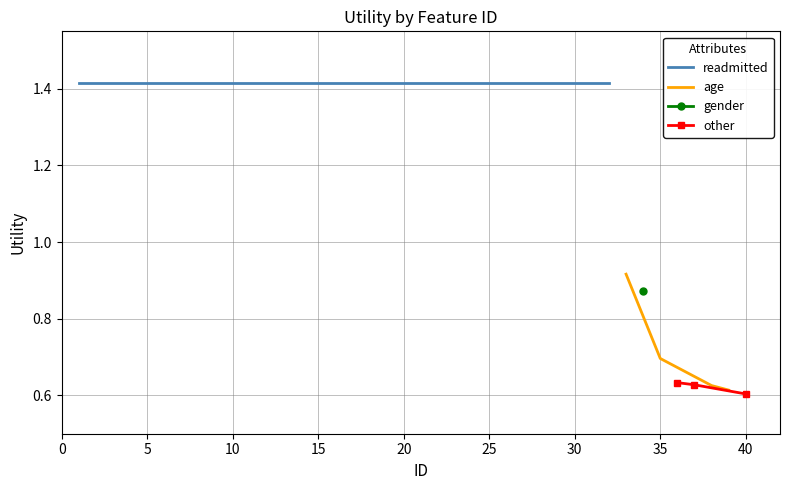

The readmitted series shows 2.4 at 15. True or false?

False